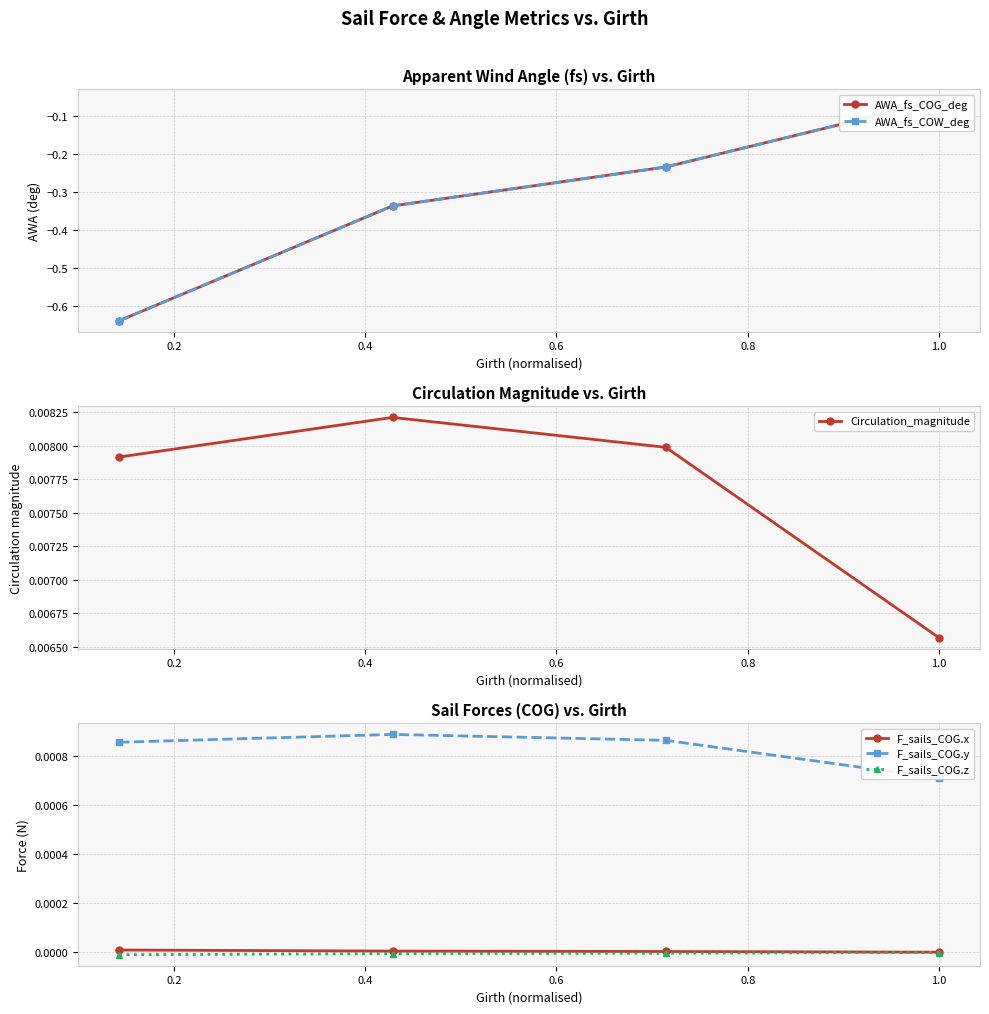

True or false: F_sails_COG.x has more than 2 interior local peaks.

False